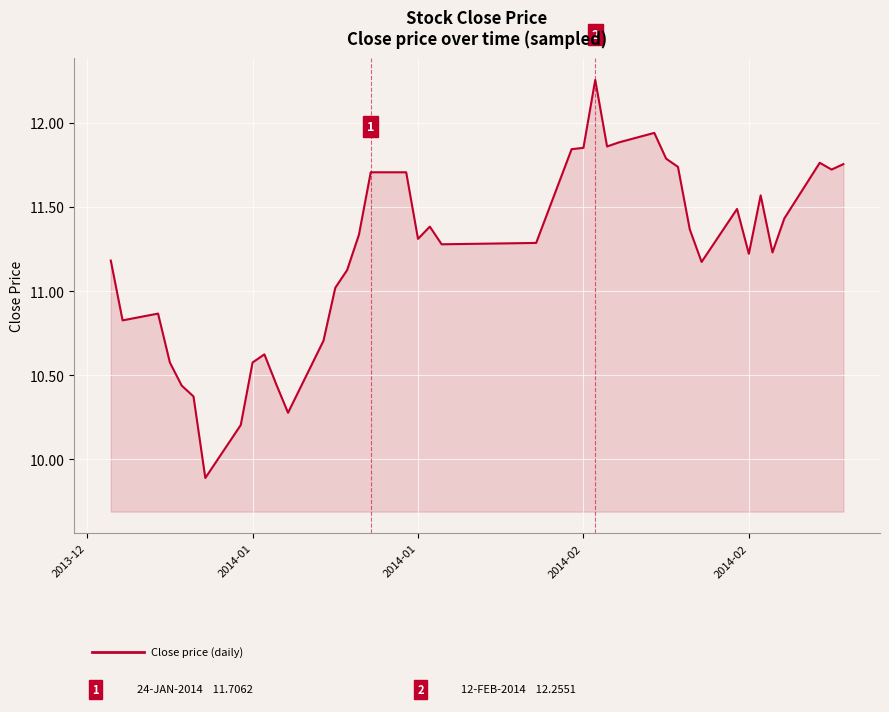

What is the difference between the maximum and minimum values?

2.4